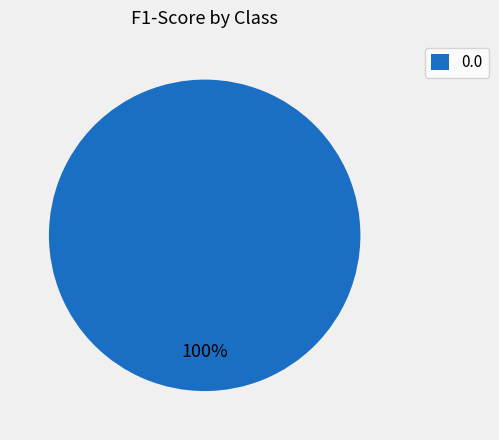

To the nearest percent, what portion does 0.0 represent?

100%